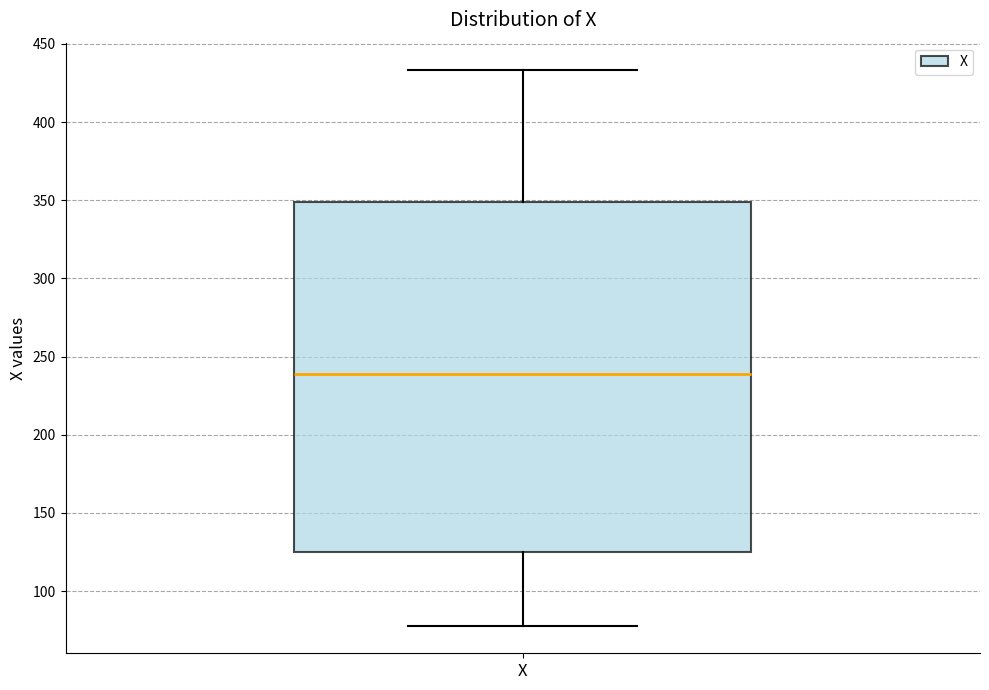

Read this box plot against the y-axis: the position of the median line, the range covered by the box, and the ends of both whiskers. The values are not printed on the chart, so give them approximately, as read against the axis.

median 240, box 125 to 350, whiskers 80 to 435